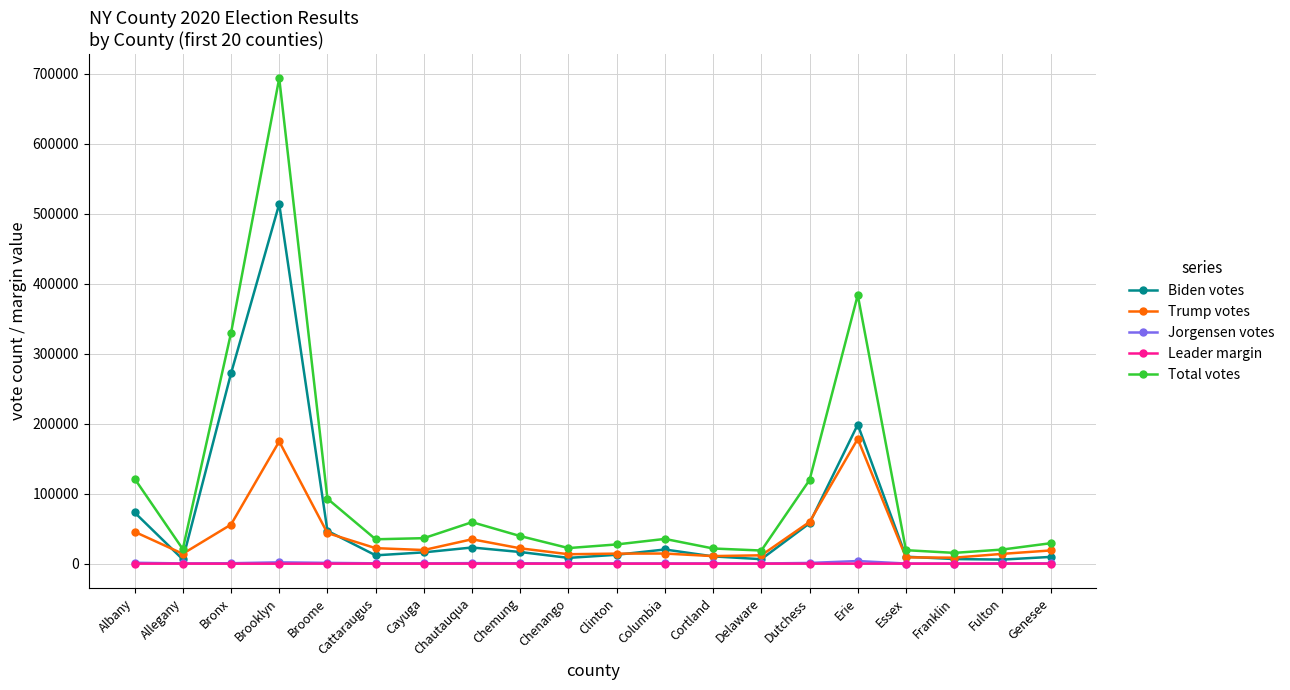

At which category does Trump votes reach its first local valley?

Allegany